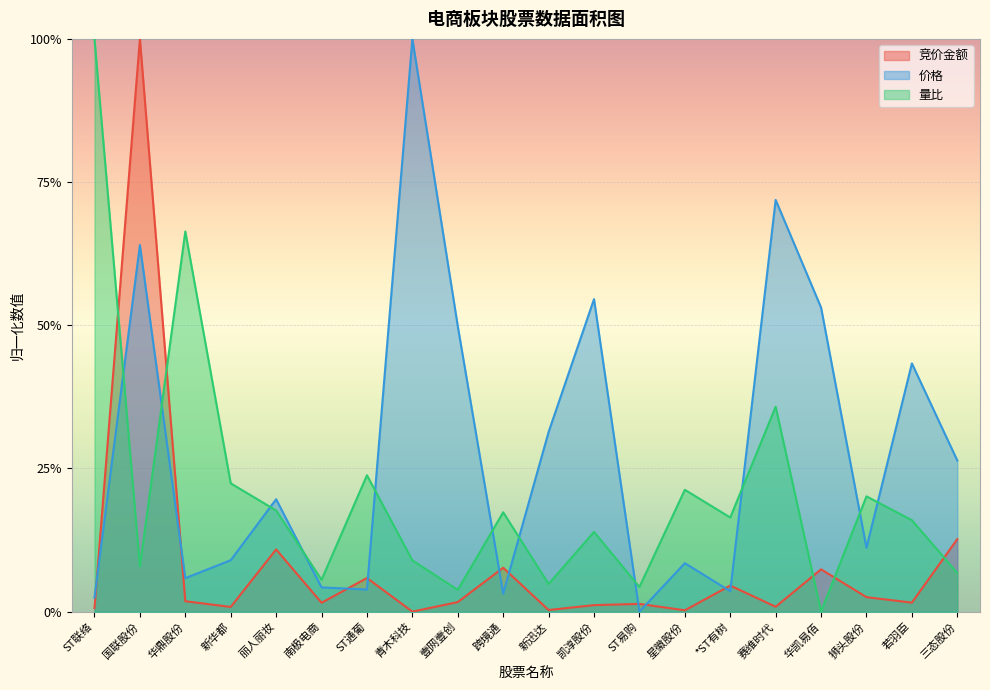

List the series in order of their overall mean, lowest first.

竞价金额, 量比, 价格